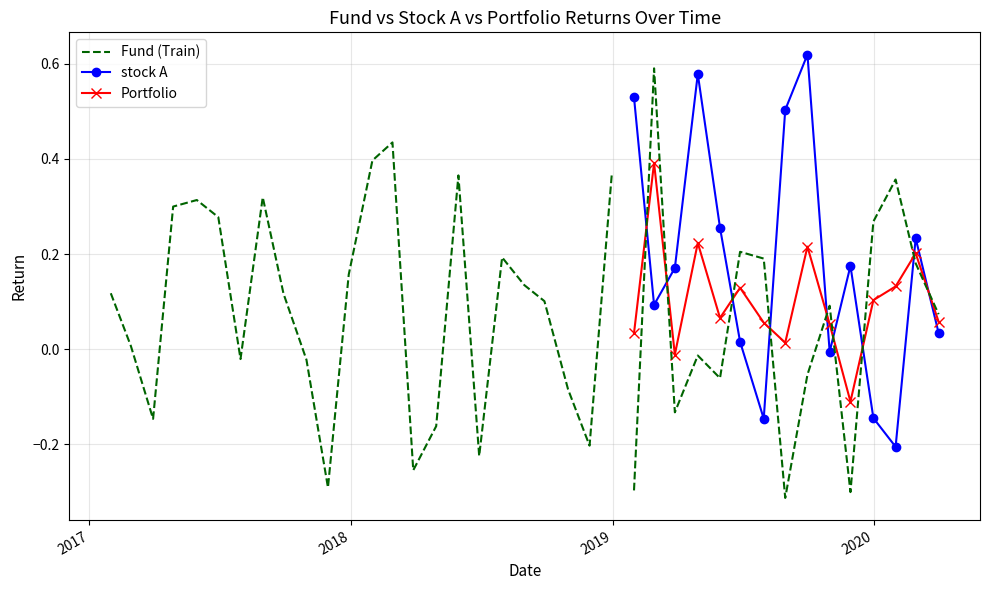

True or false: stock A has a value of -0.1 at 2019-12-31.

False